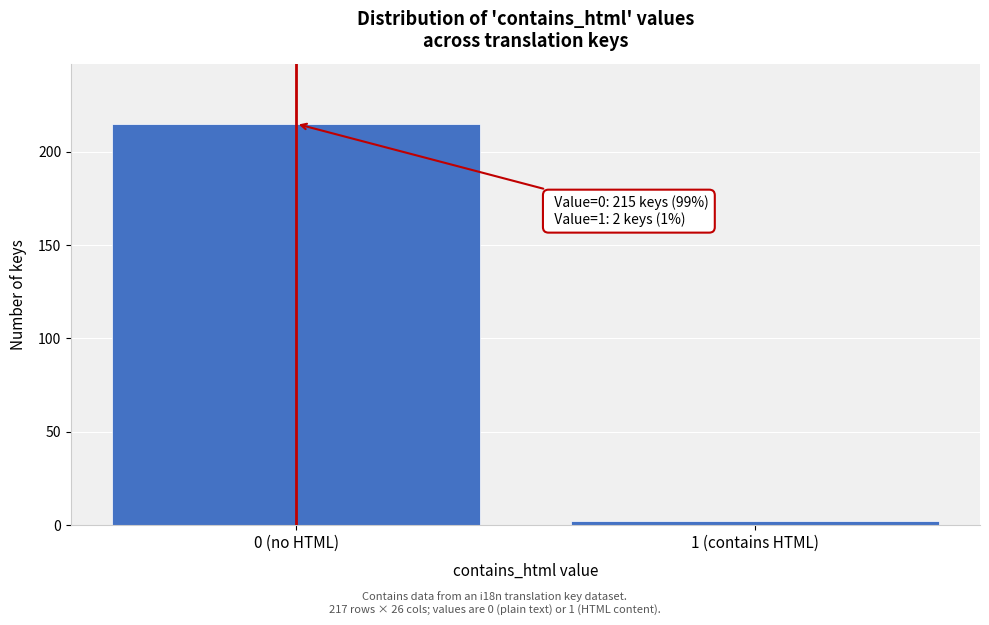

Reading left to right, list all the values displayed in this chart.

0 (no HTML)=215	1 (contains HTML)=2